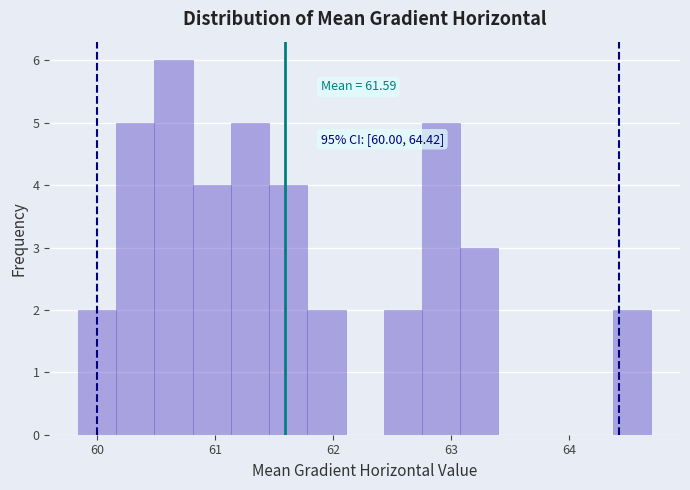

Read against the x-axis, roughly where is the centre of the tallest bar?

60.6